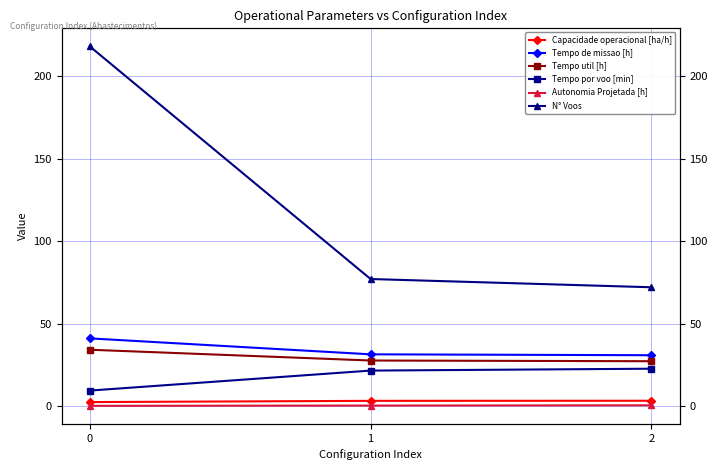

What is the total value across all series at 1?

161.0